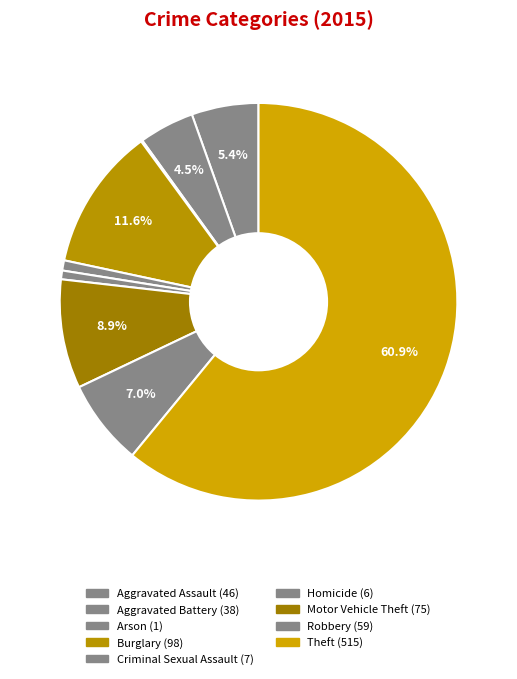

Rank the categories by value from highest to lowest.

Theft, Burglary, Motor Vehicle Theft, Robbery, Aggravated Assault, Aggravated Battery, Criminal Sexual Assault, Homicide, Arson